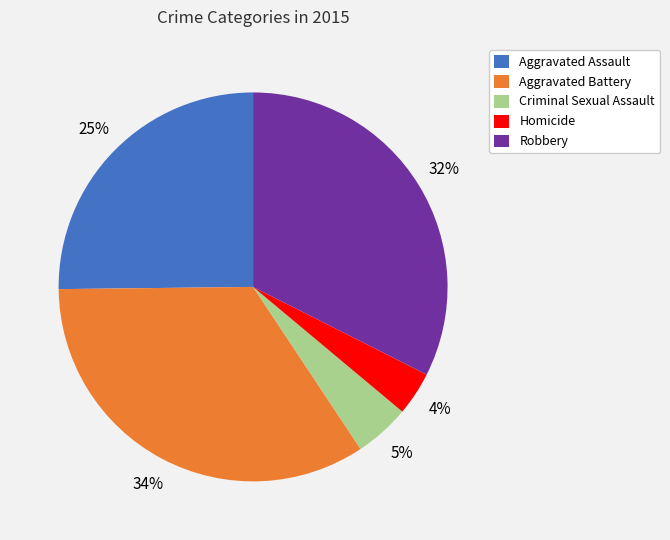

What percentage is the Homicide slice, to the nearest percent?

4%